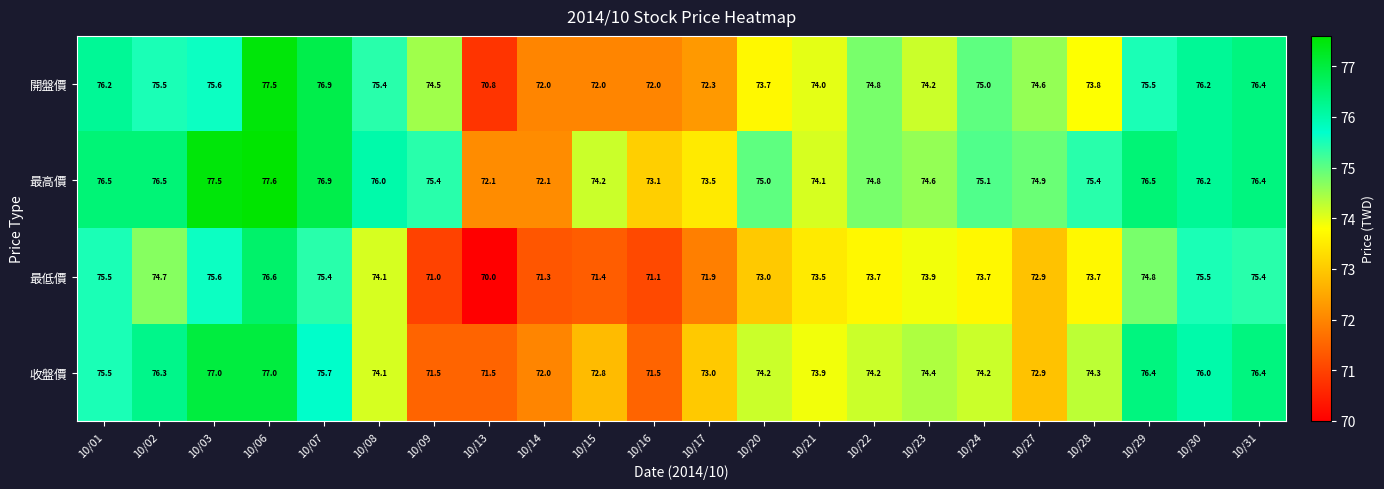

How many distinct data groups are displayed?

4